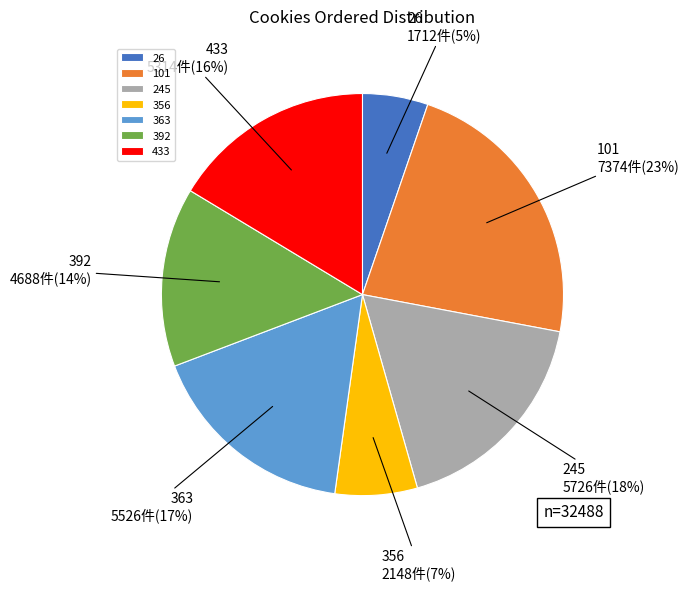

To the nearest percent, what portion does 363 represent?

17%